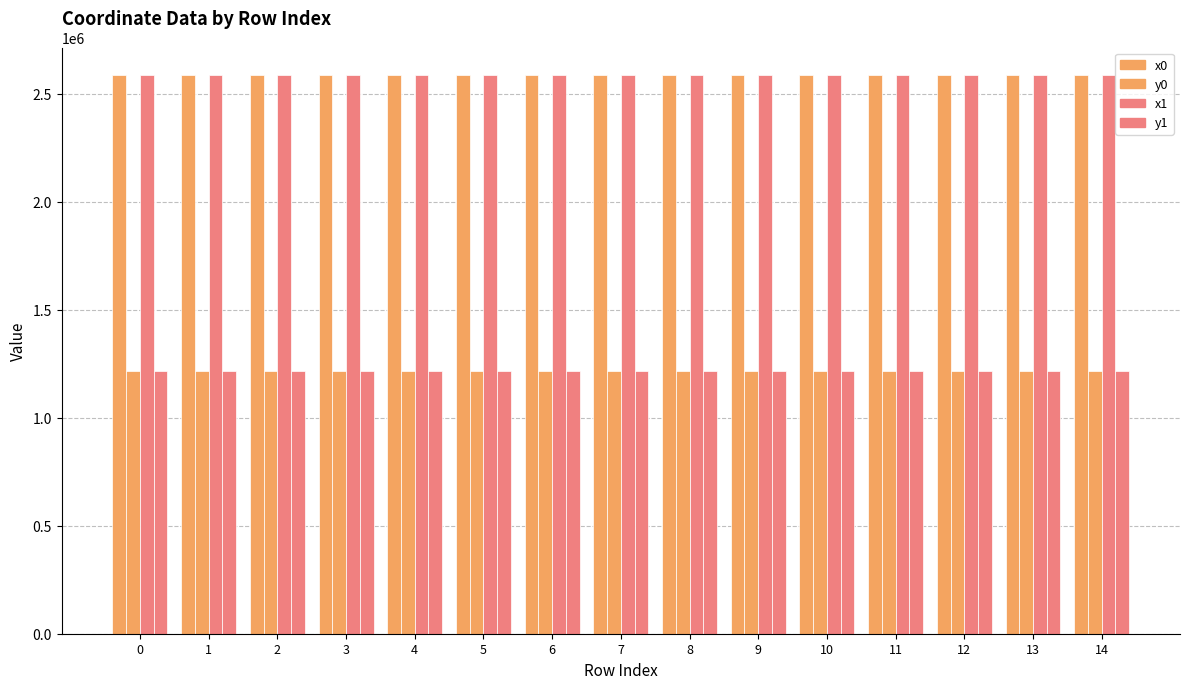

At how many categories does at least one series exceed 2090830?

15